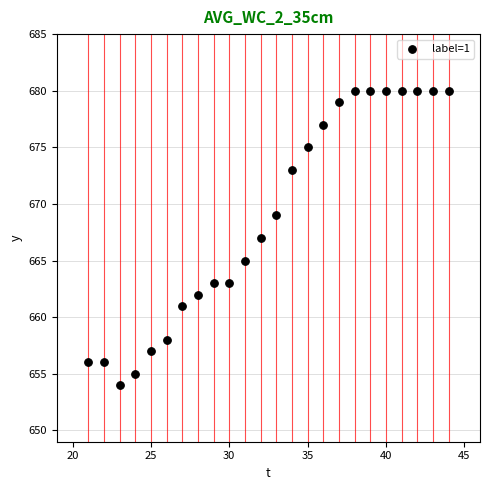

What is the range of Y values (max minus min)?

26